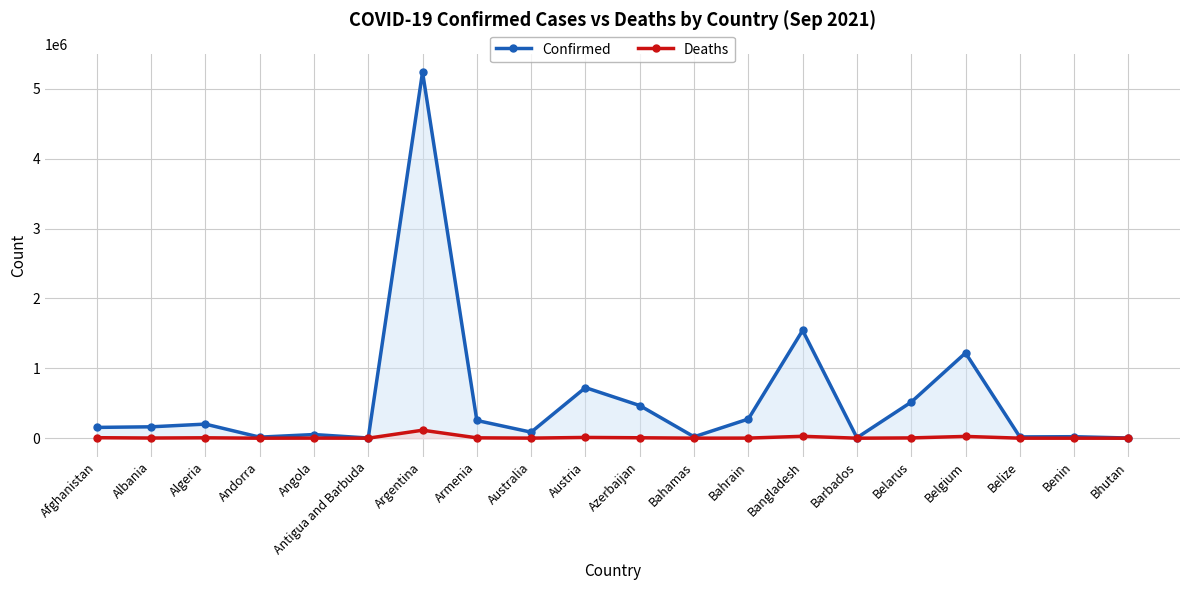

True or false: Confirmed has more than 2 points higher than both neighbors.

True